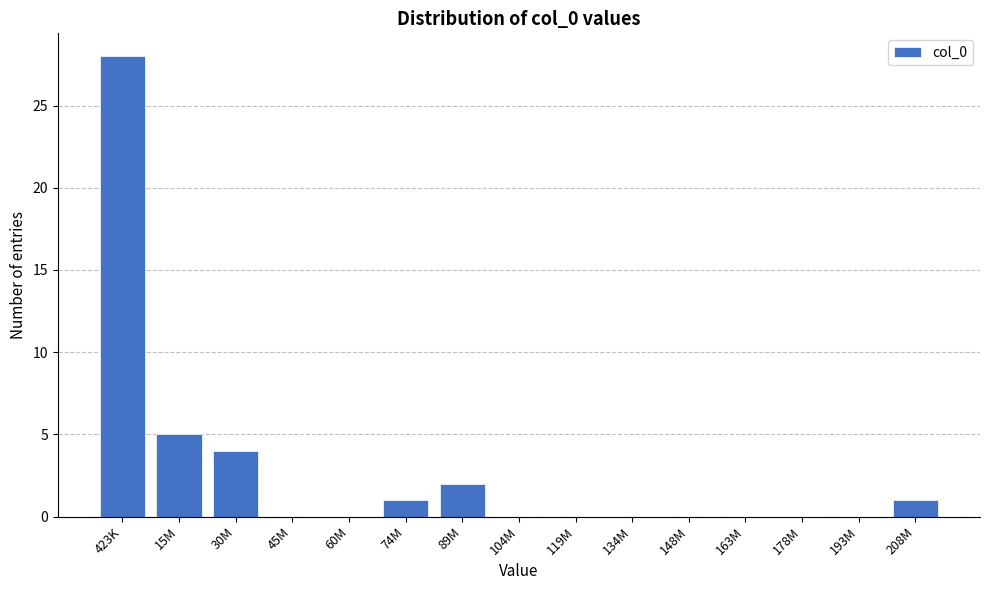

Reading left to right, transcribe all the data shown in this chart.

423K=28	15M=5	30M=4	45M=0	60M=0	74M=1	89M=2	104M=0	119M=0	134M=0	148M=0	163M=0	178M=0	193M=0	208M=1